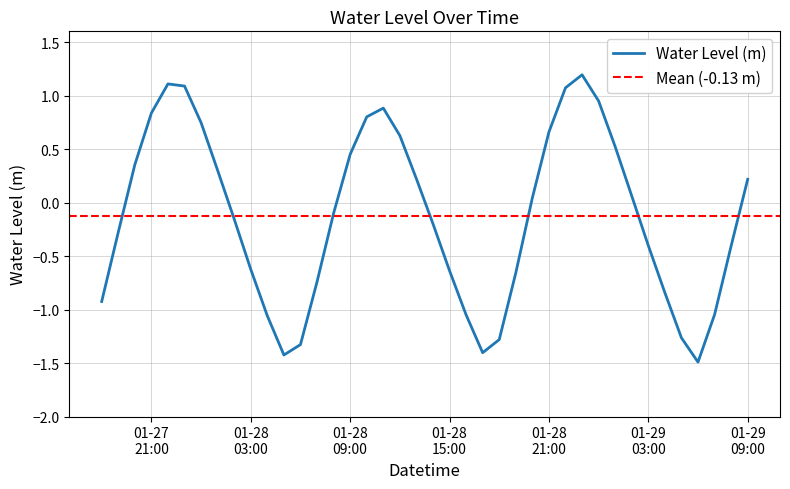

How many values are above zero?

19